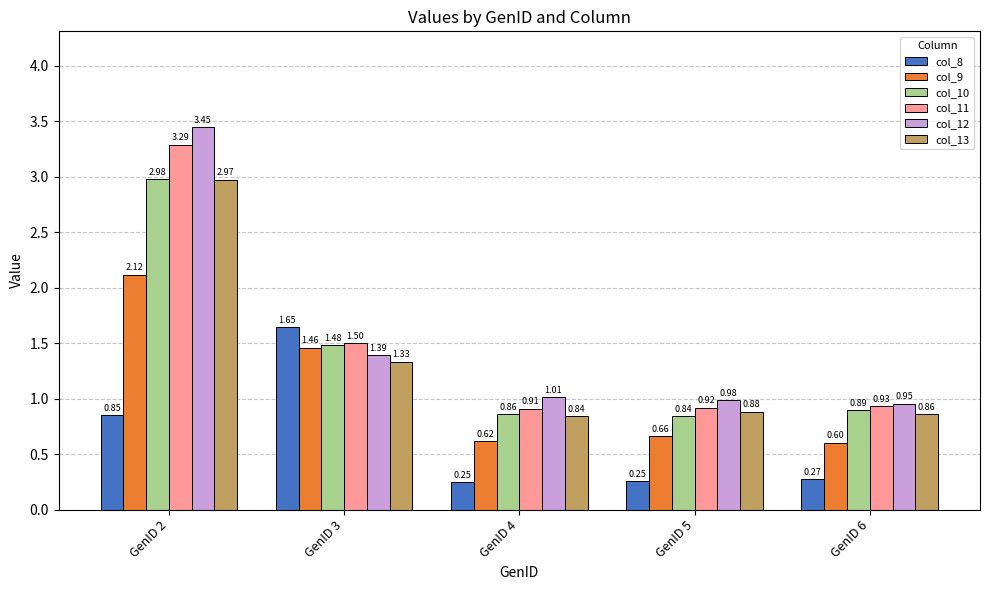

What is the difference between the maximum and second lowest values in the col_12 series?

2.5